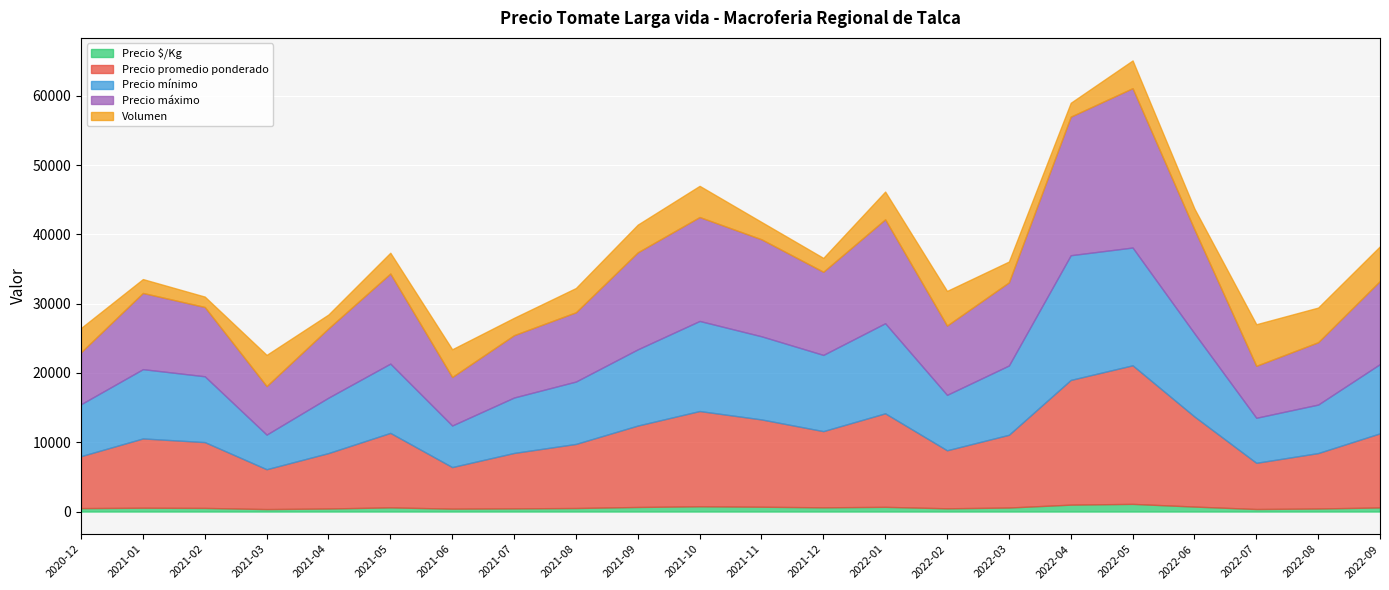

Which label corresponds to the largest value in the chart?

2022-05